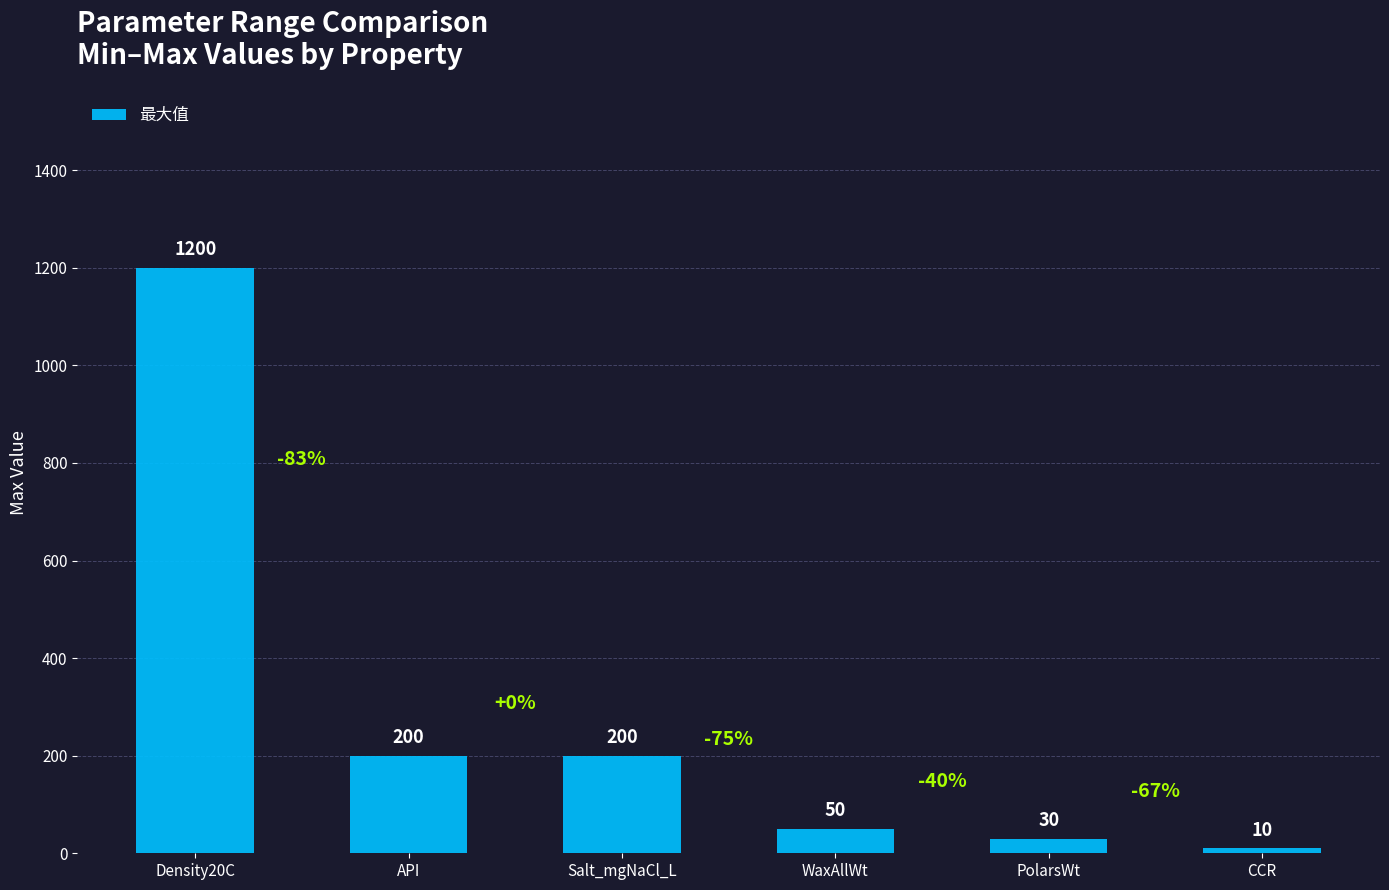

Are the bars horizontal?

No